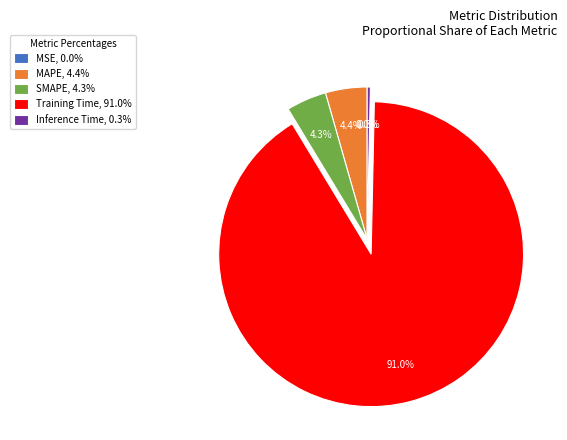

Is there any slice that represents more than half of the pie?

Yes